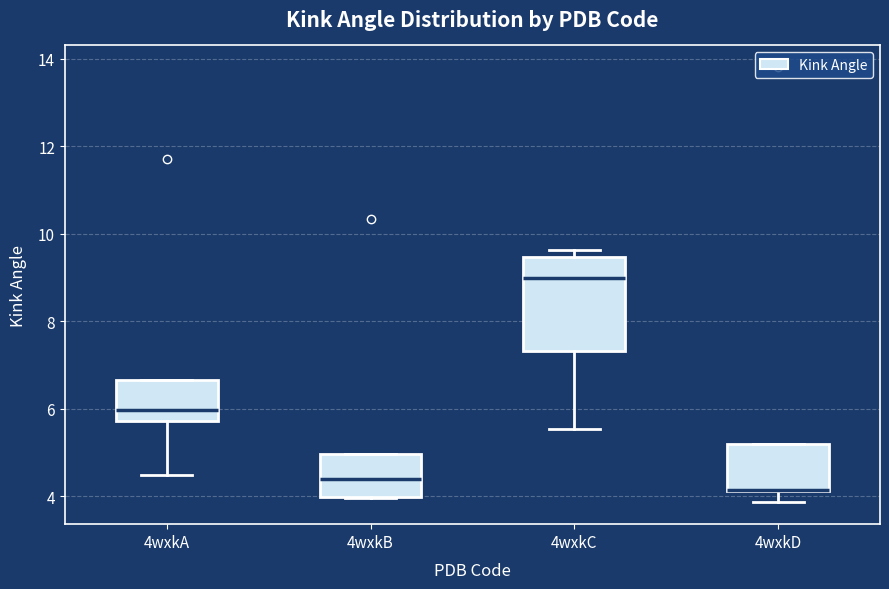

Reading left to right, read every box against the y-axis: the position of its median line, the range the box covers, and the ends of its whiskers. The values are not printed on the chart, so give them approximately, as read against the axis.

4wxkA: median 6.0, box 5.8 to 6.6, whiskers 4.4 to 6.6
4wxkB: median 4.4, box 4.0 to 5.0, whiskers 4.0 to 5.0
4wxkC: median 9.0, box 7.4 to 9.4, whiskers 5.6 to 9.6
4wxkD: median 4.2 (drawn on the box's lower edge), box 4.2 to 5.2, whiskers 3.8 to 5.2